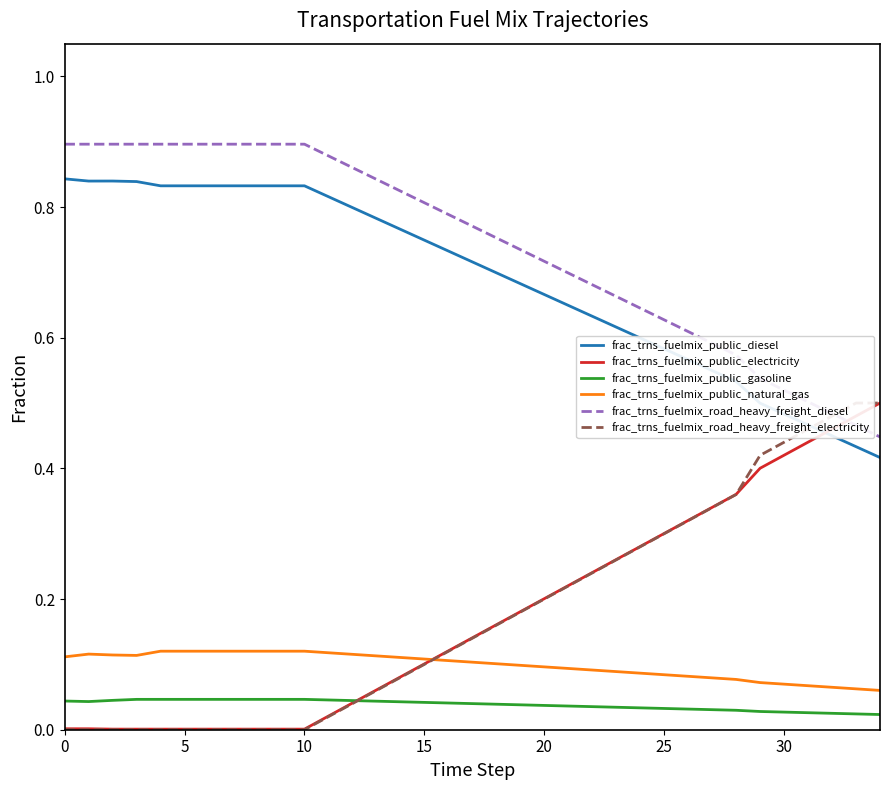

What is the difference between the frac_trns_fuelmix_public_electricity values at 20 and 33?

0.3